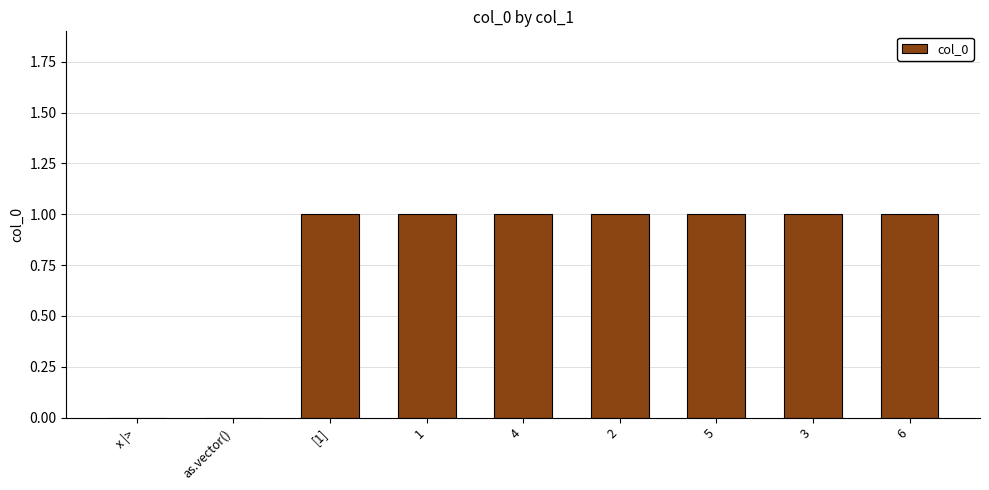

The value at x |> is 0. True or false?

True